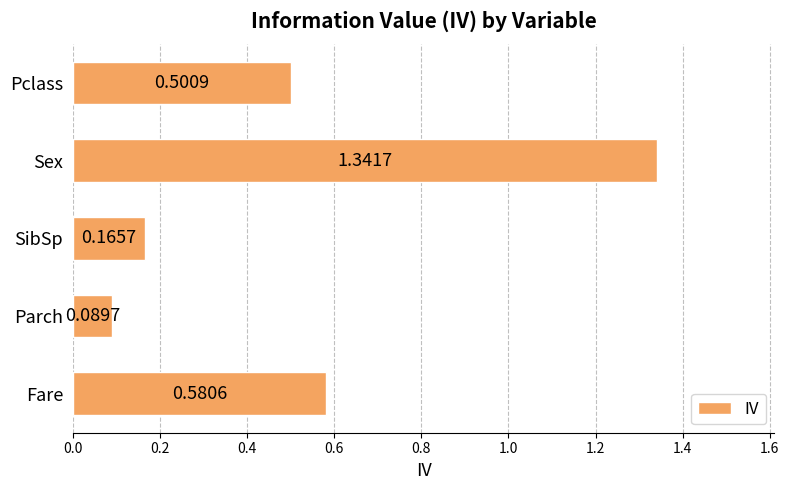

What is the average value?

0.5